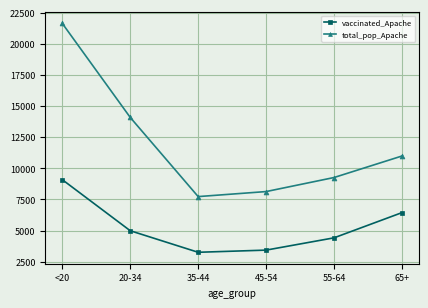

What is the sum of all vaccinated_Apache values?

31586